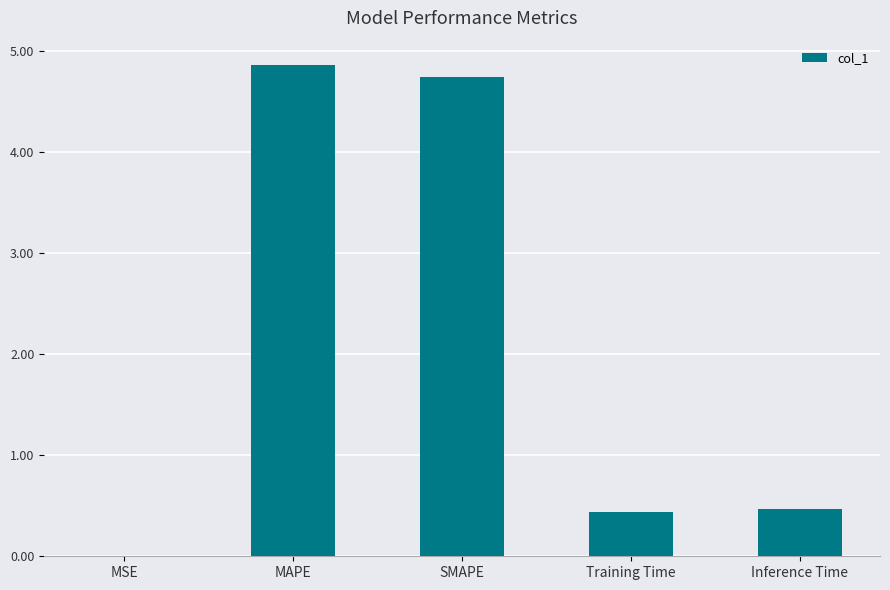

What is the approximate value at MAPE?

4.9